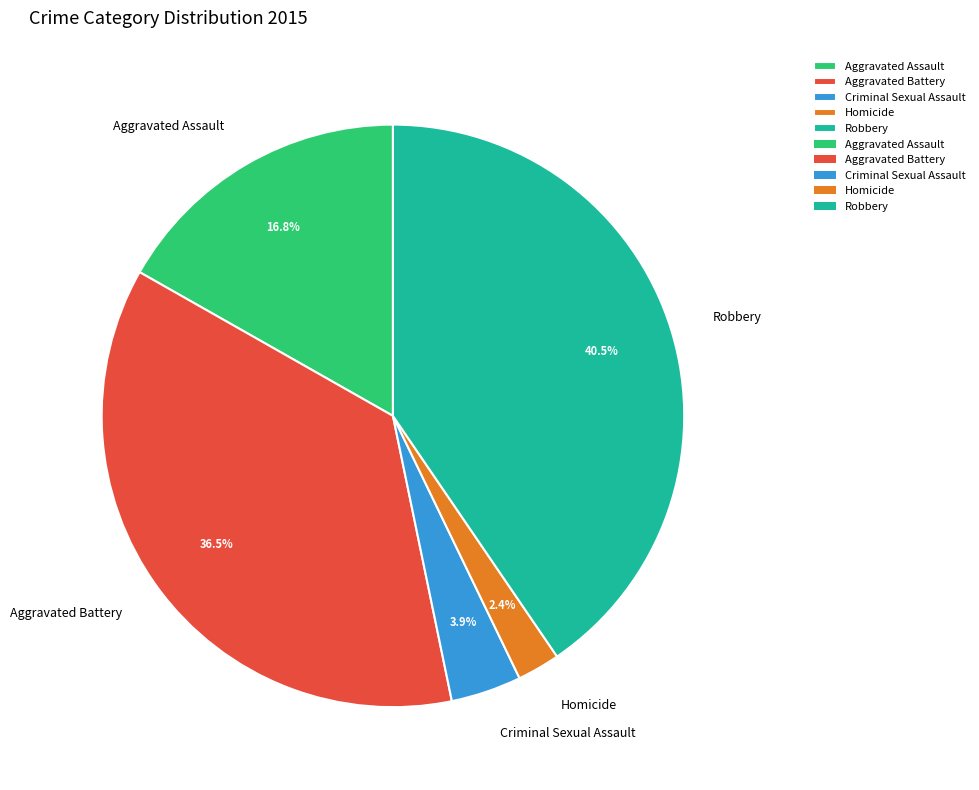

What percentage is NOT represented by Aggravated Battery?

63.5%